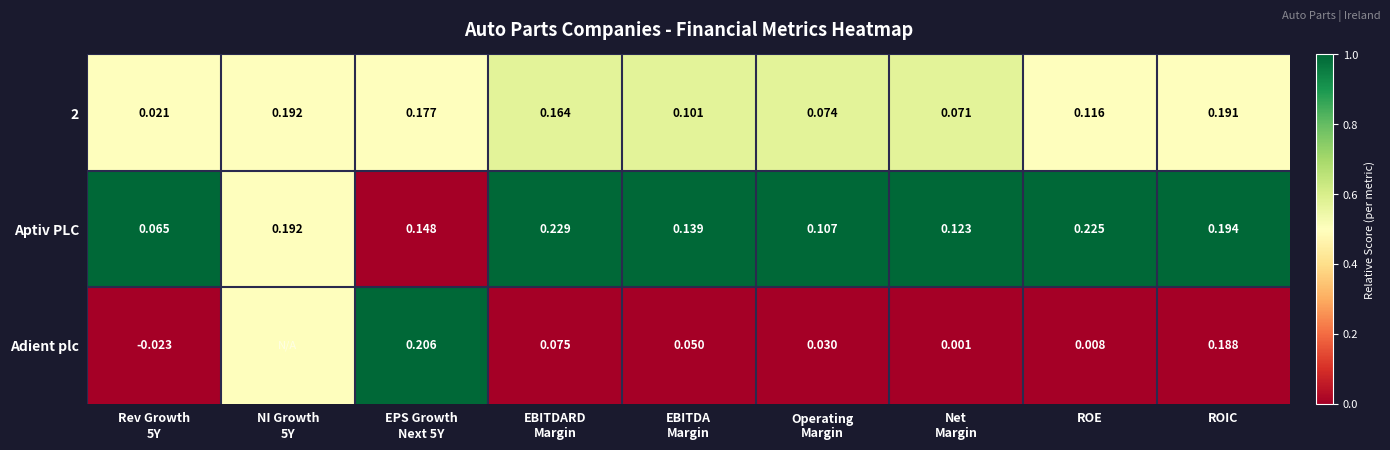

Is the value of Adient plc at Net Margin greater than the value of 2 at ROIC?

No